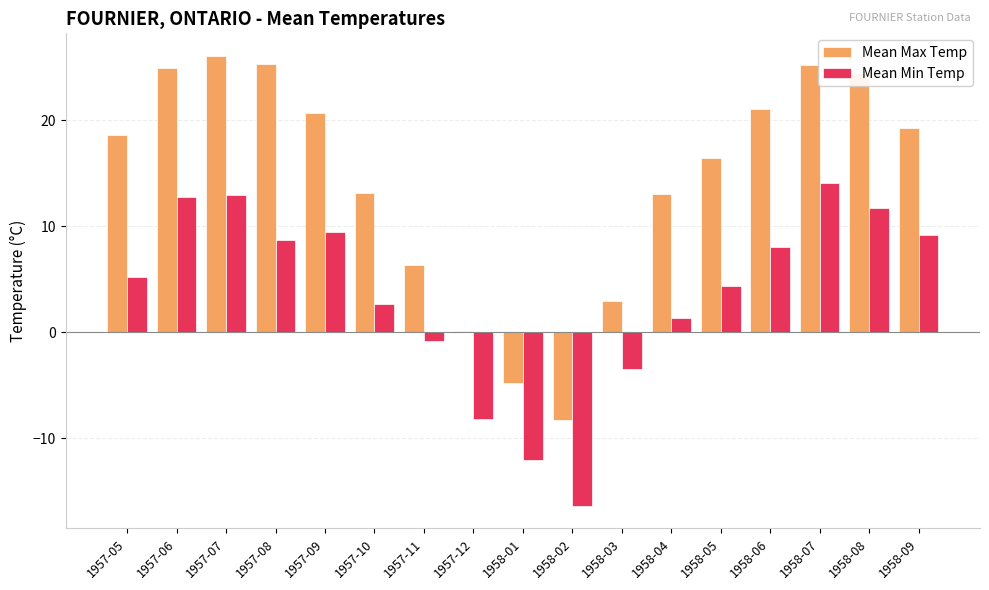

Which series has the largest total across all categories?

Mean Max Temp